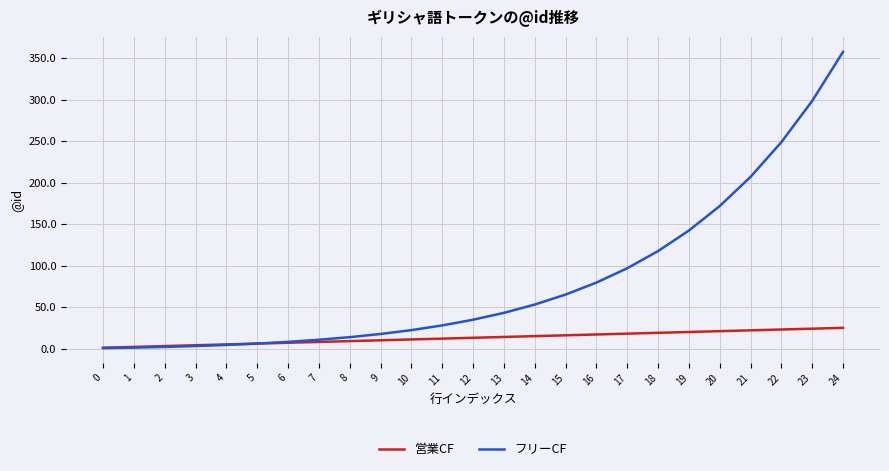

What is the maximum value for フリーCF?

357.8